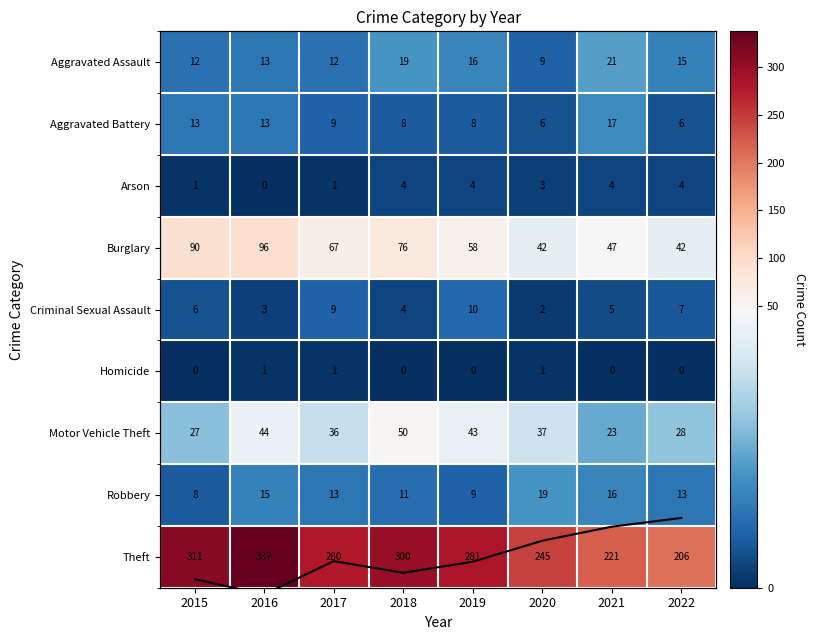

How many values in the Criminal Sexual Assault series are below 6?

4